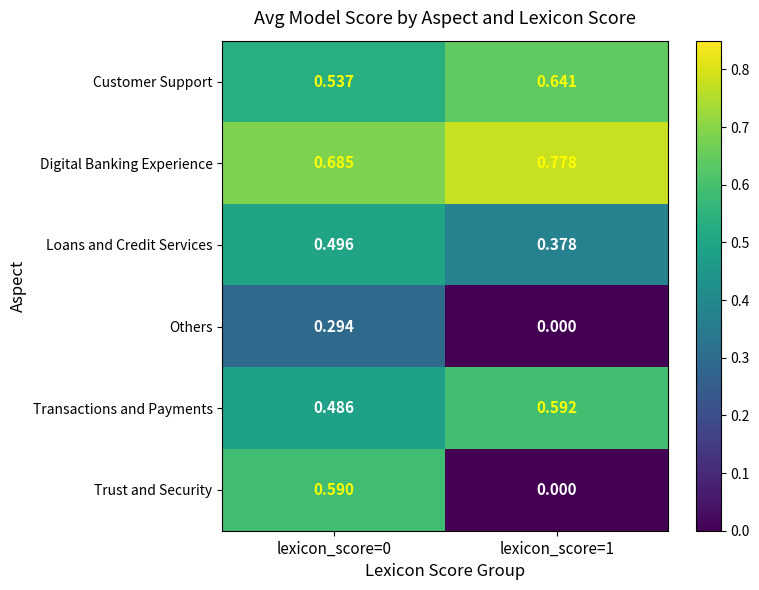

Is the value of Loans and Credit Services at lexicon_score=1 greater than the value of Digital Banking Experience at lexicon_score=1?

No